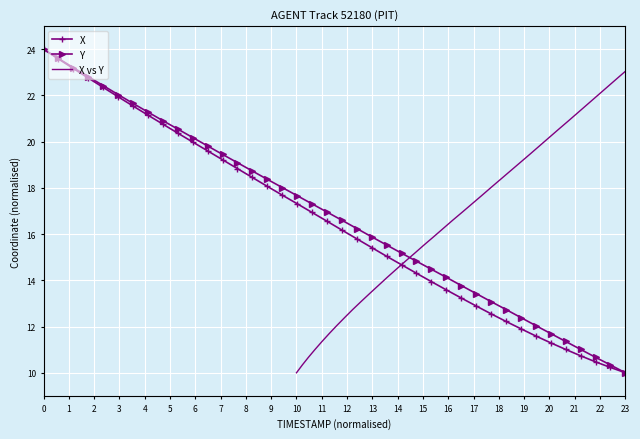

Which category has the lowest value in the Y series?

23